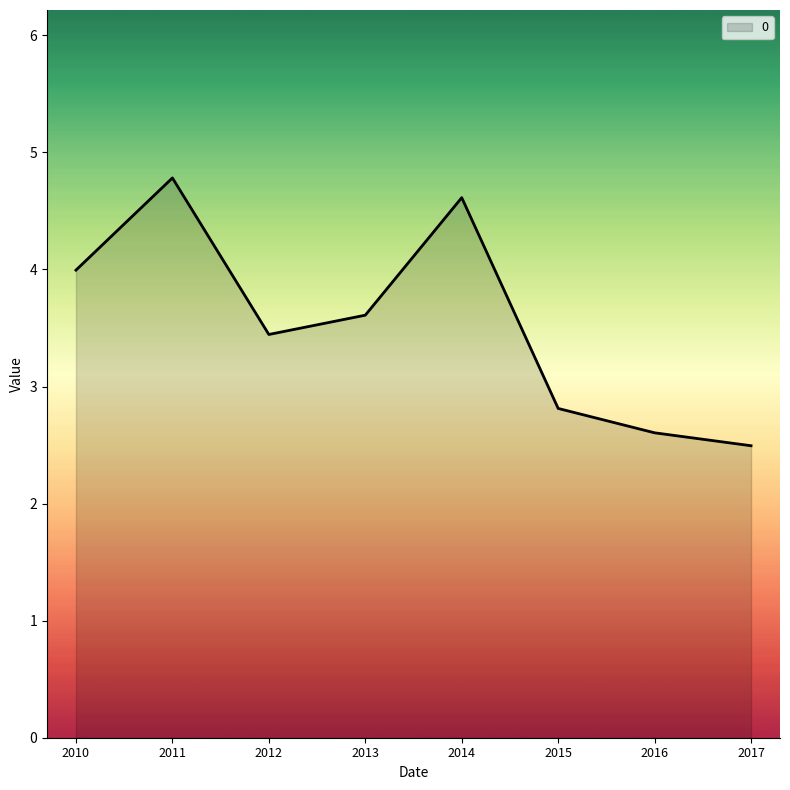

What is the greatest value displayed?

4.8